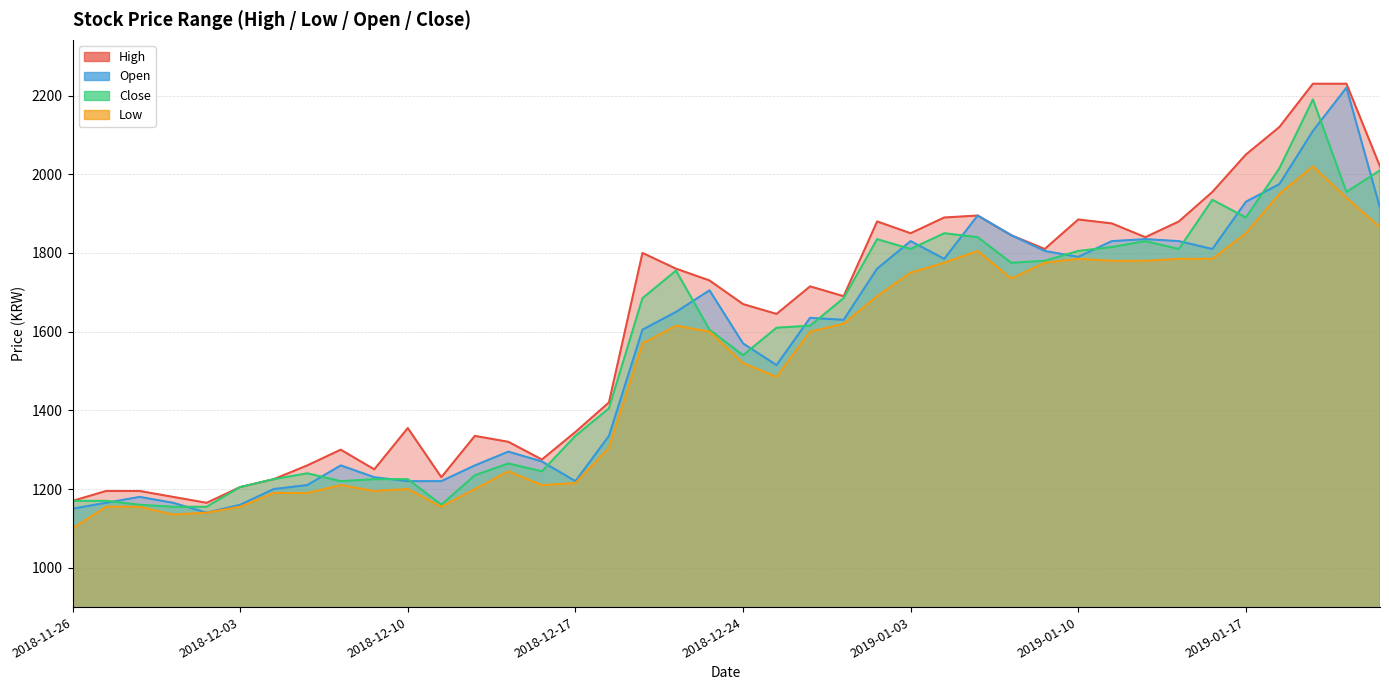

What is the difference between the maximum and second lowest values in the Low series?

885